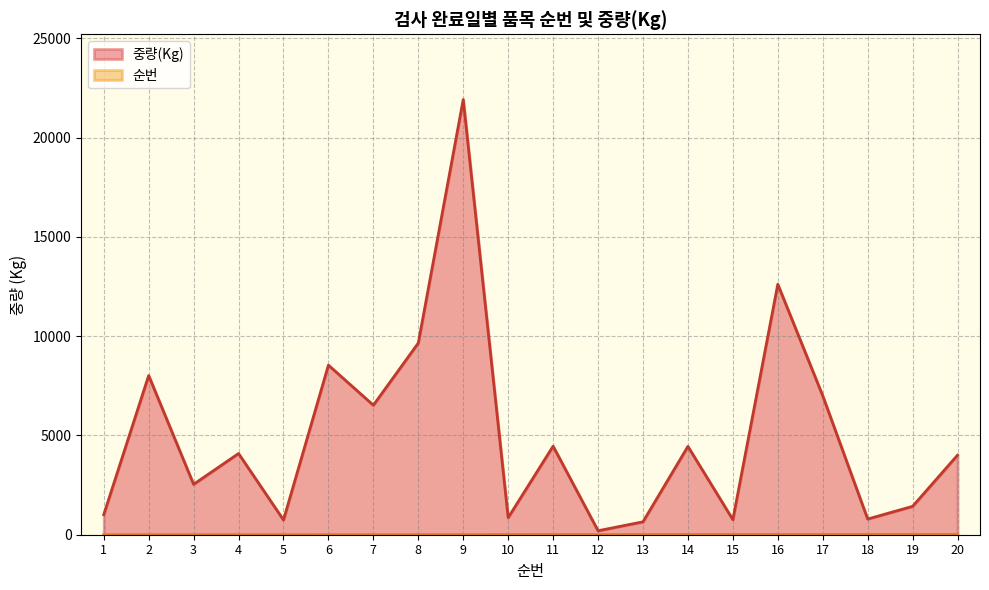

At which category does 중량(Kg) reach its first local valley?

3